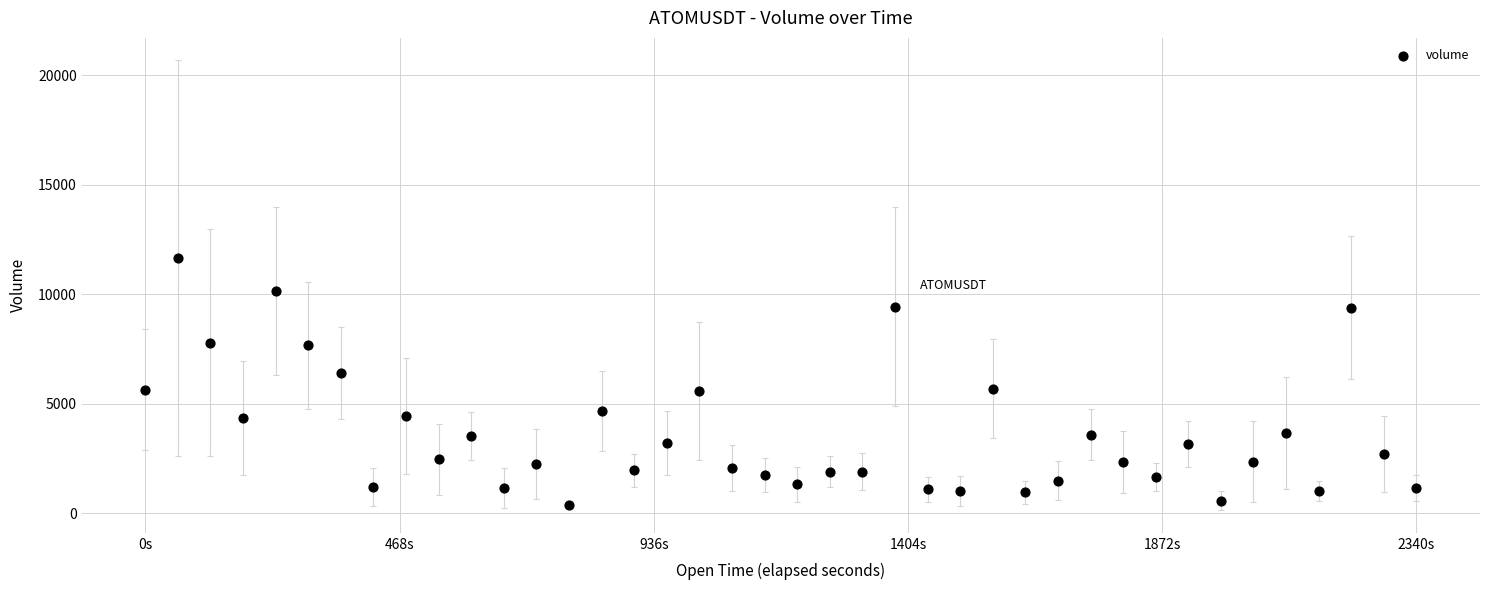

What is the range of X values (max minus min)?

2340000.0